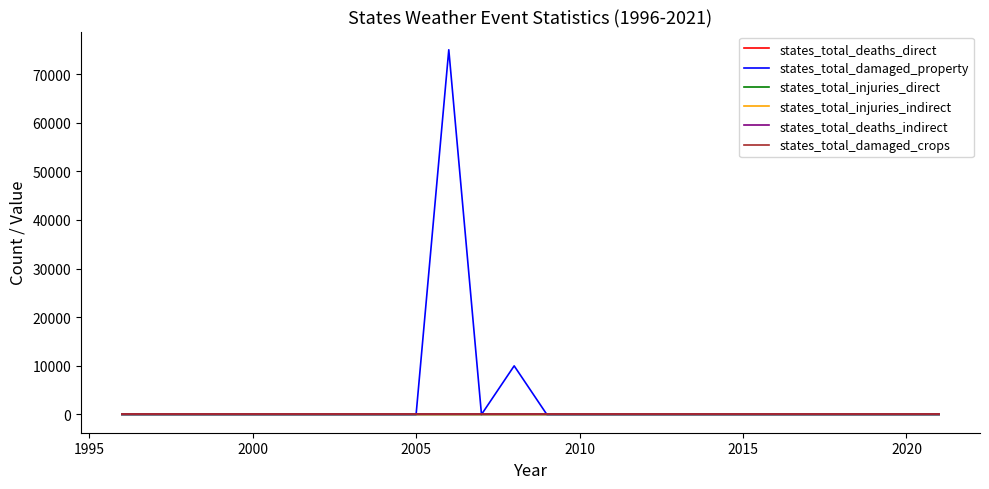

Which series has the widest spread of values?

states_total_damaged_property